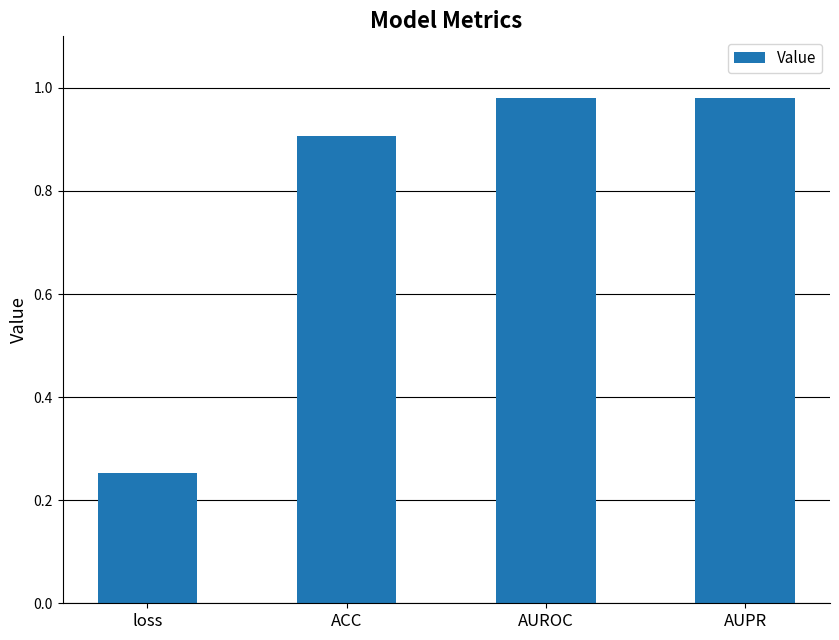

What is the sum of all values?

3.1